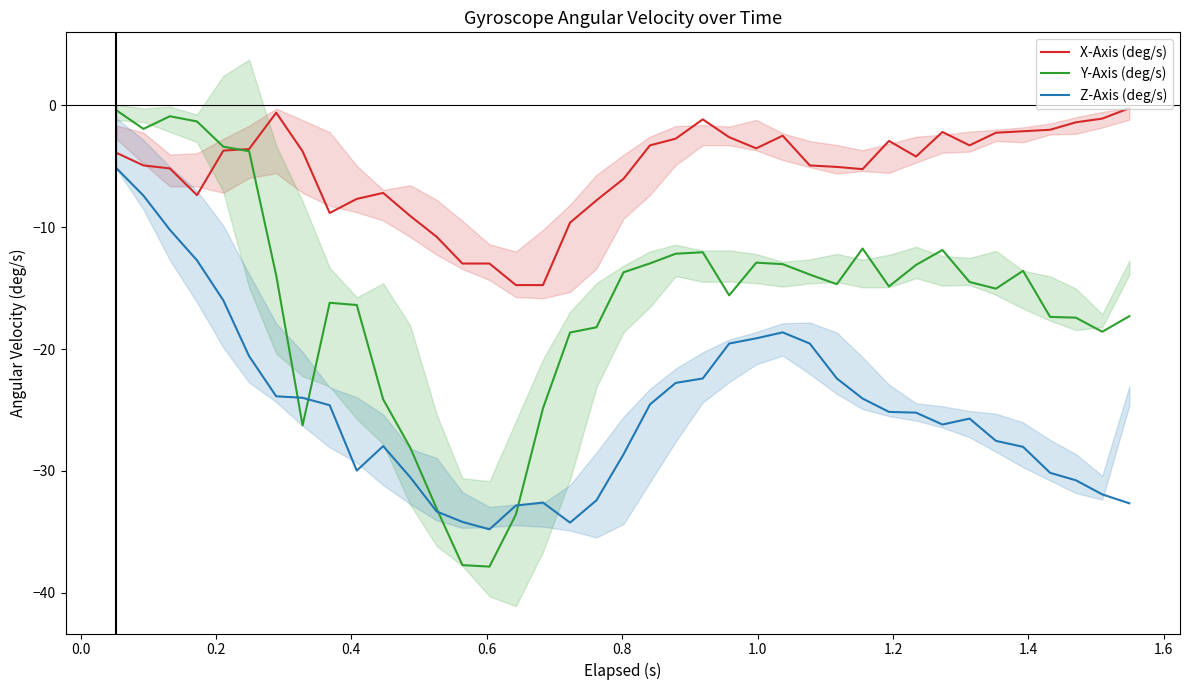

True or false: X-Axis (deg/s) and Z-Axis (deg/s) cross at least once.

False